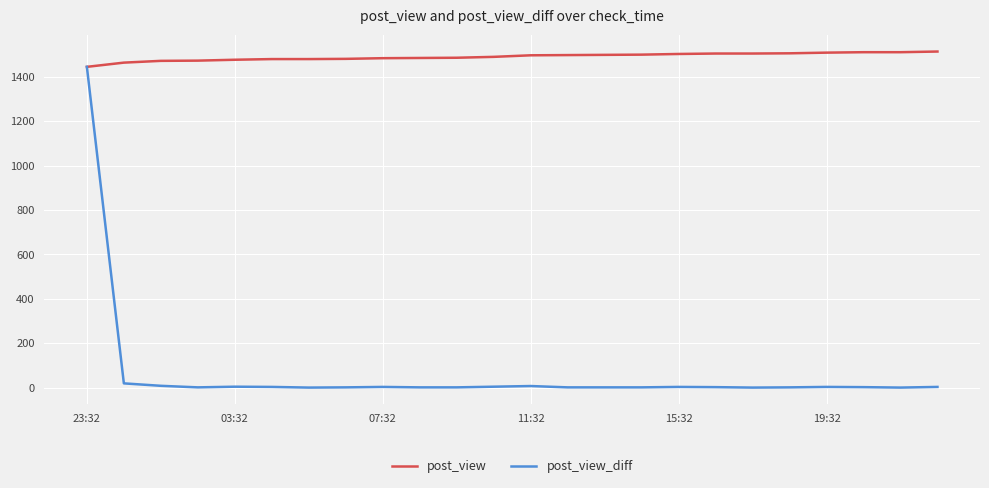

What are all the series names shown in the legend?

post_view, post_view_diff